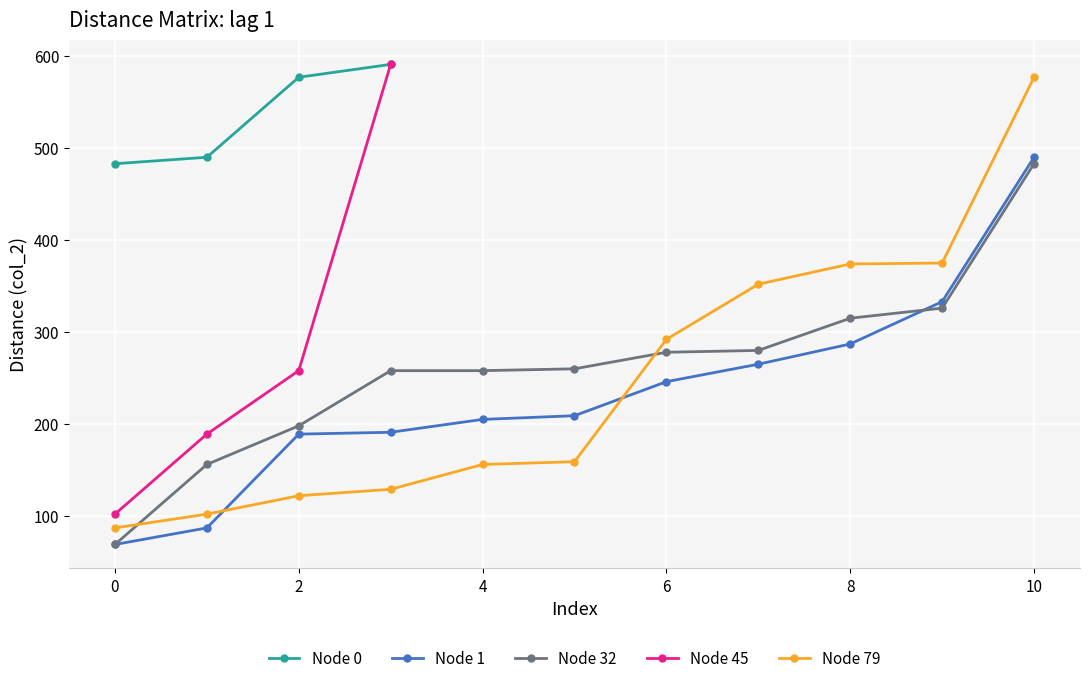

What is the highest value of the Node 1 series?

490